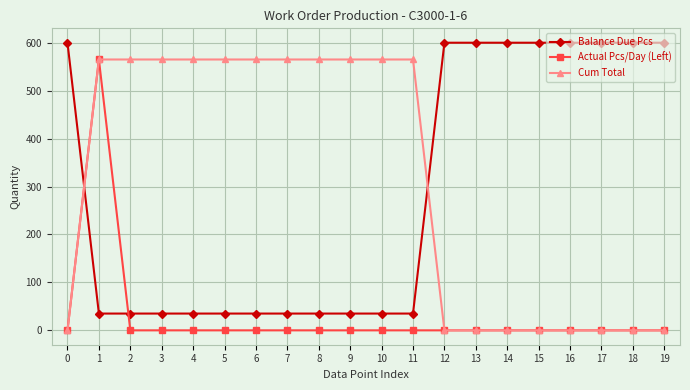

True or false: Actual Pcs/Day (Left) has more than 0 interior local peaks.

True